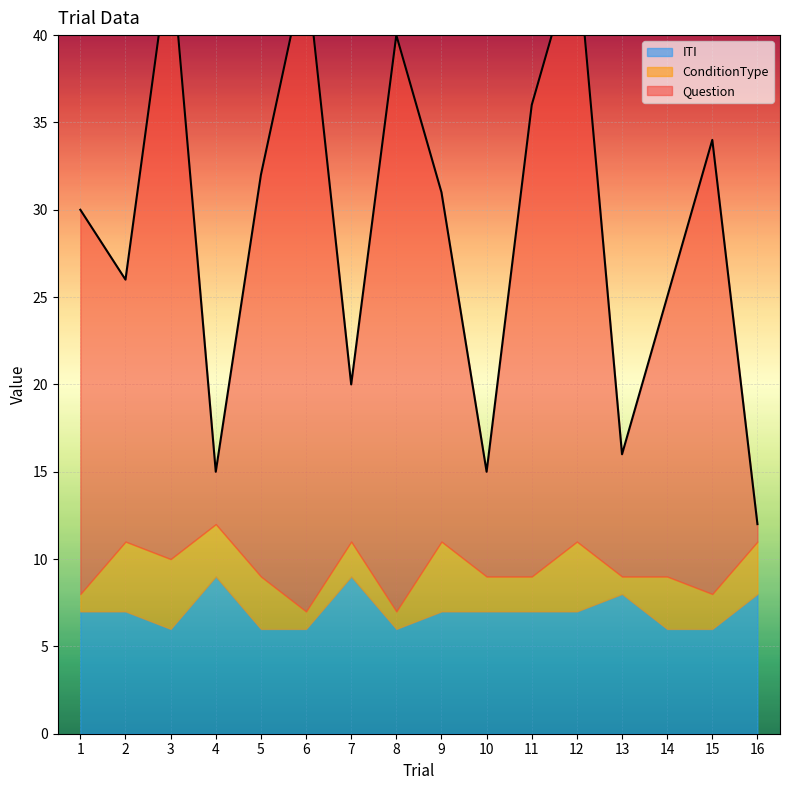

What is the value of the ConditionType point at the 2nd from the left?

4